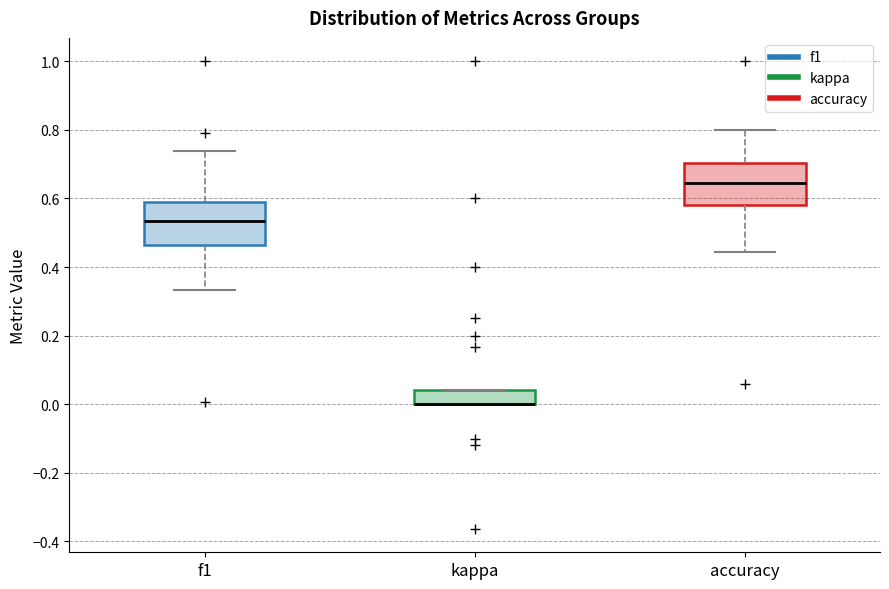

Where does the upper whisker of the box for accuracy end on the y-axis? The values are not printed on the chart, so give them approximately, as read against the axis.

0.80